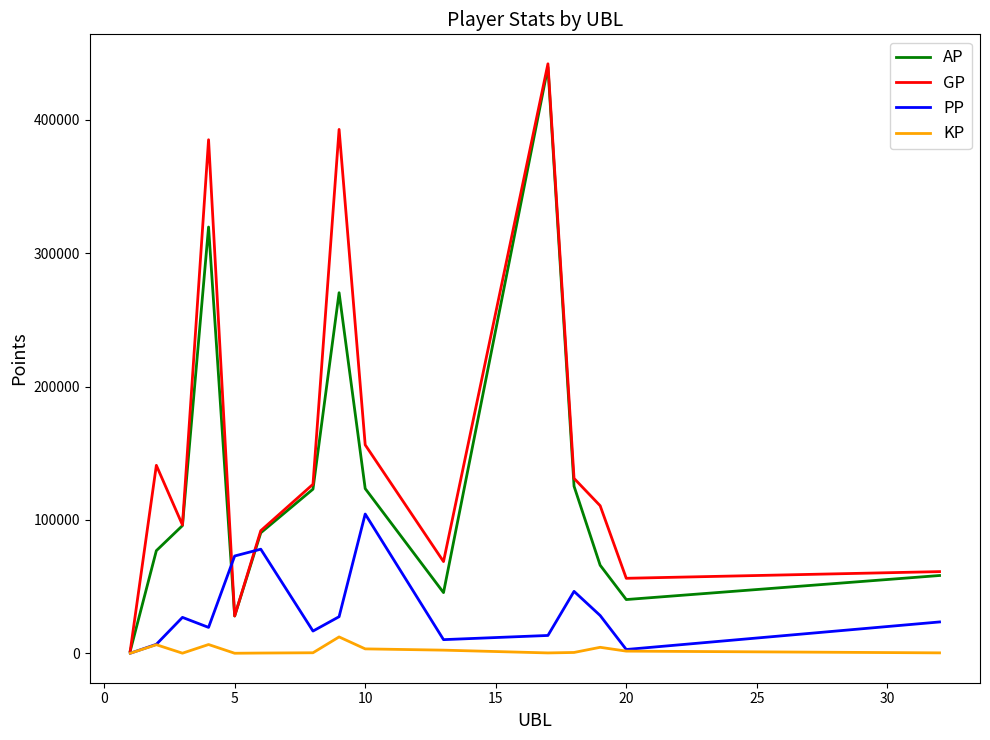

Which series has the largest range (max minus min)?

GP